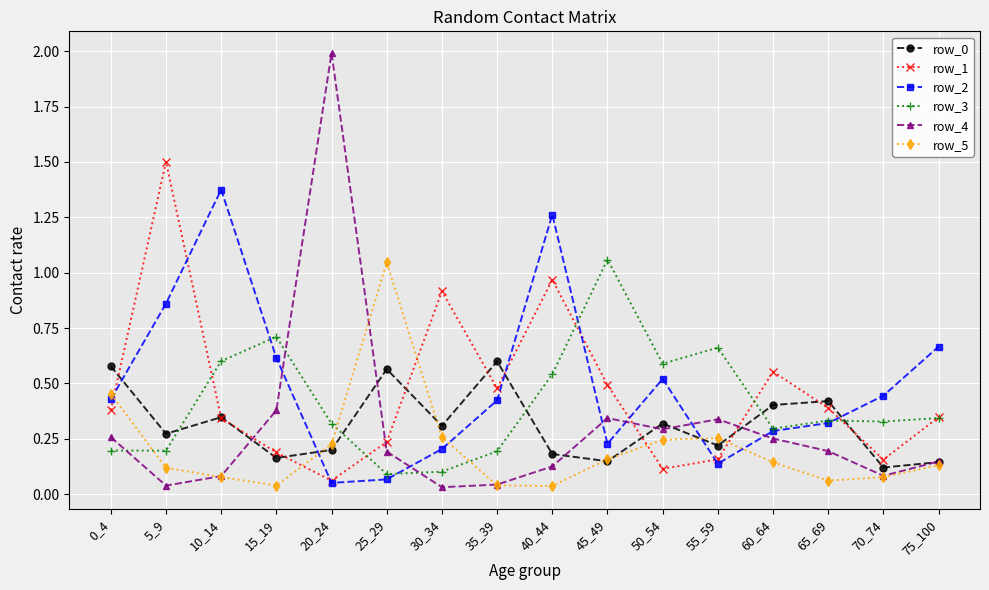

True or false: row_0 has more than 1 interior local peaks.

True